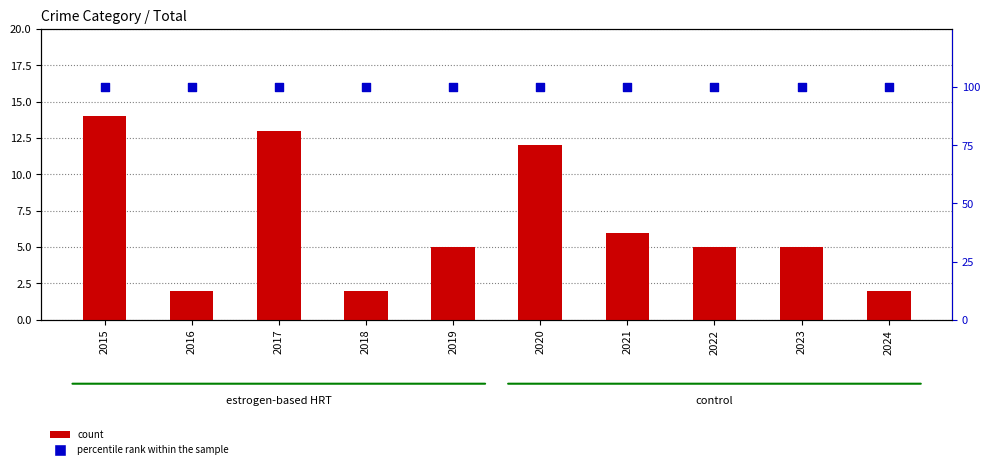

What are all the series names shown in the legend?

count, percentile rank within the sample